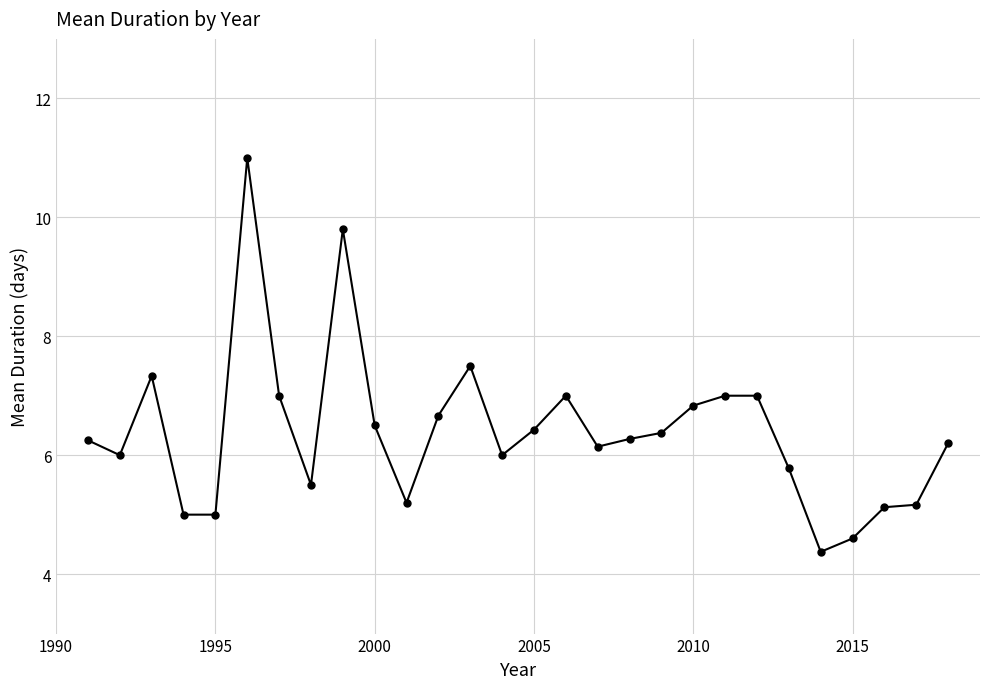

True or false: there are more than 2 points higher than both neighbors.

True